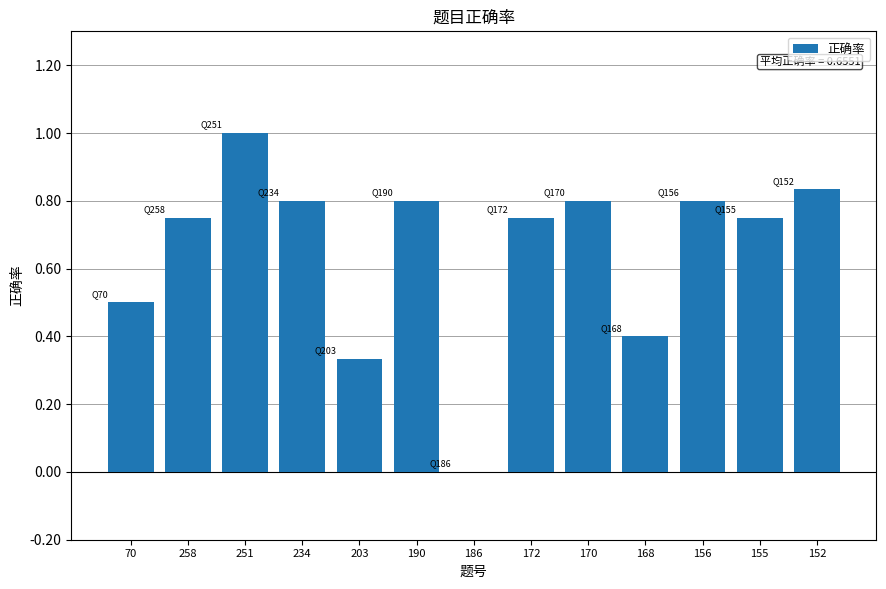

What is the change in value from 251 to 168?

-0.6